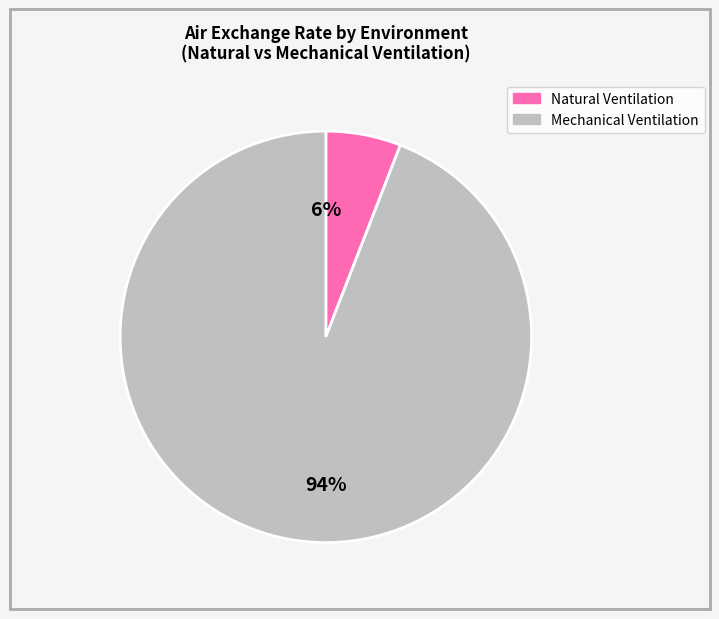

To the nearest percent, what is the difference between the largest and smallest slice percentages?

88%